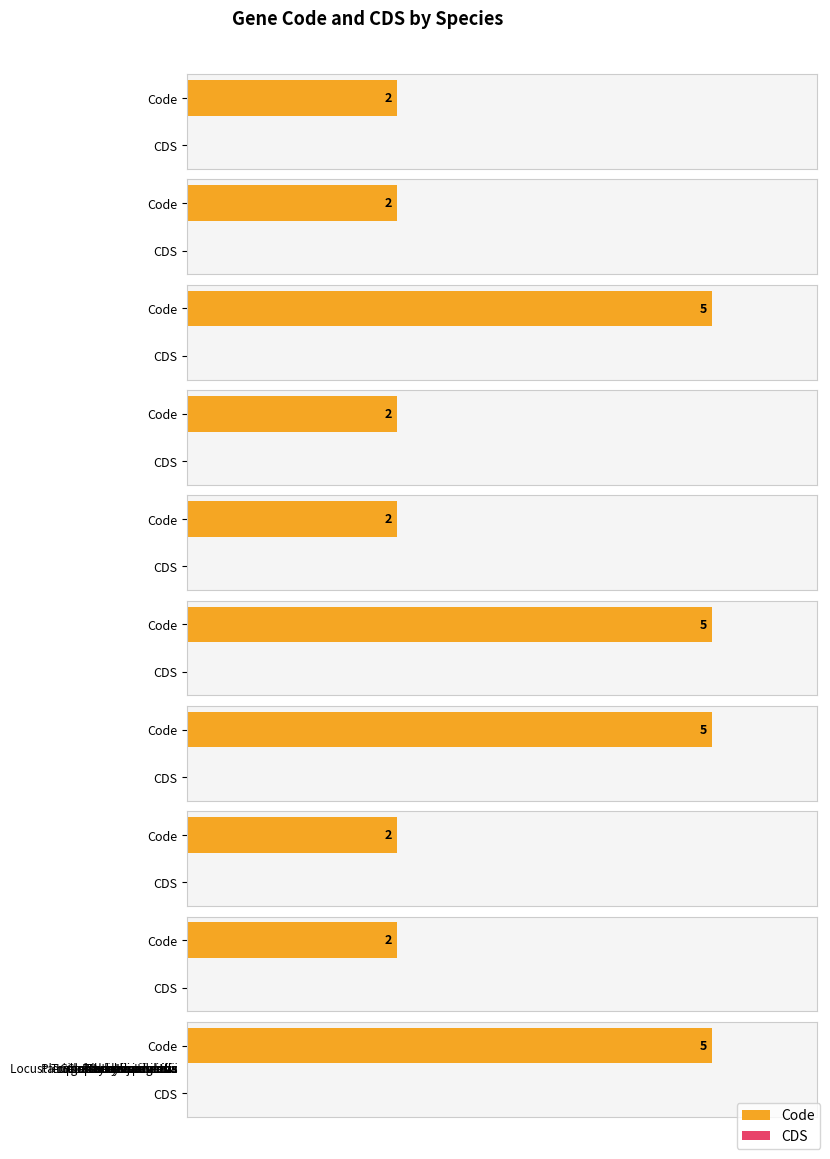

How many distinct data groups are displayed?

2